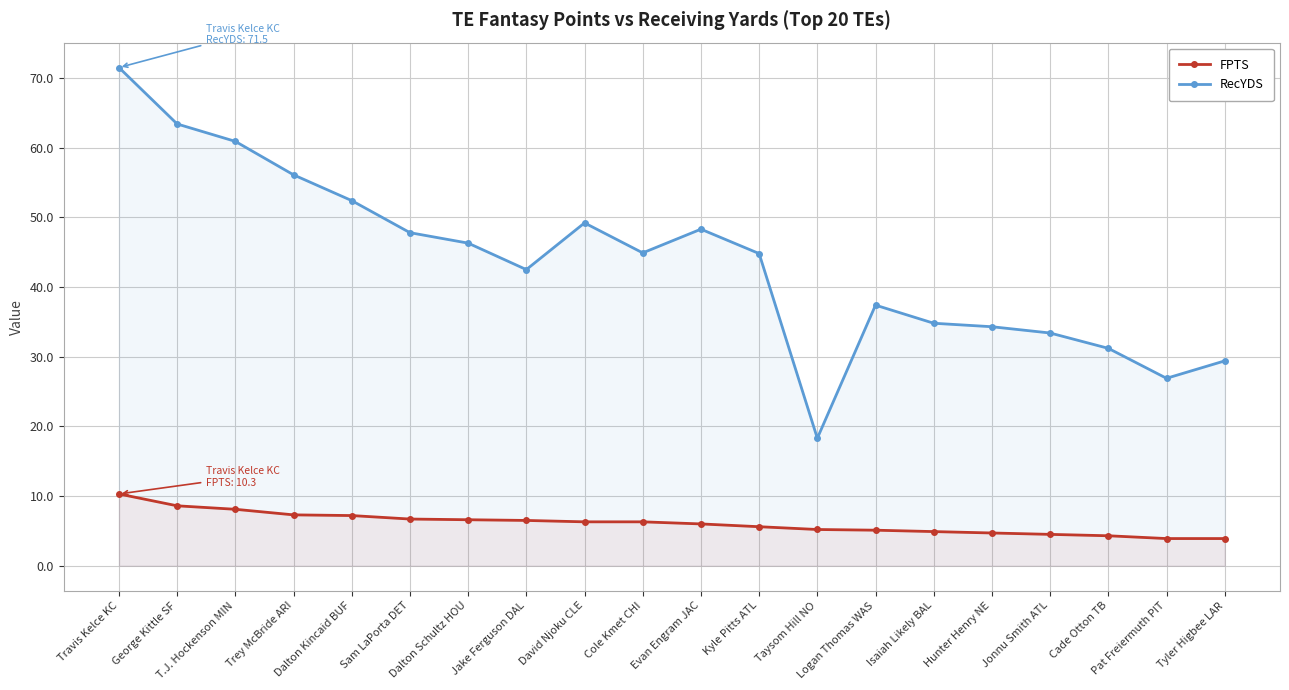

At which category is the sum across all series the highest?

Travis Kelce KC